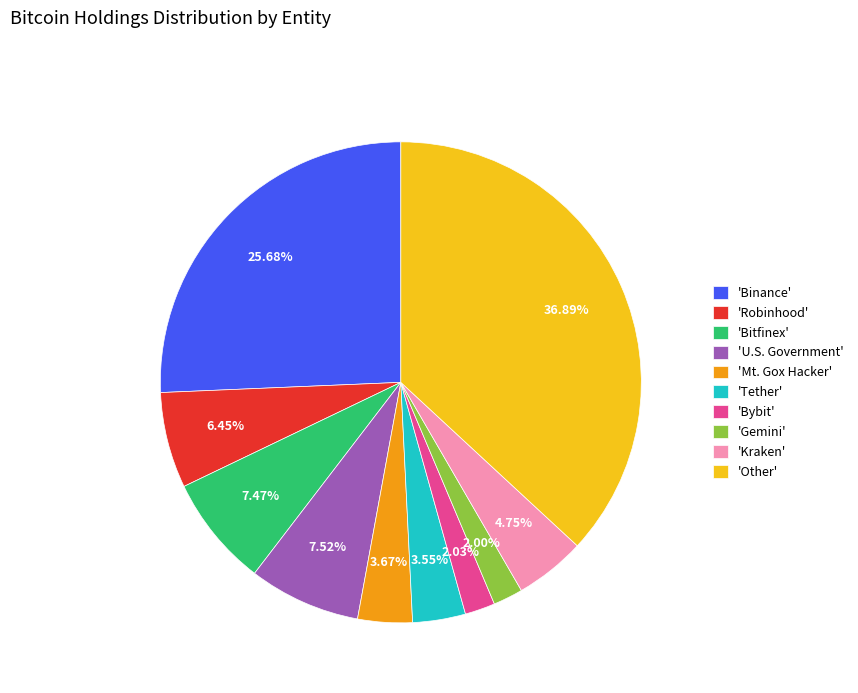

Does any single category account for the majority?

No